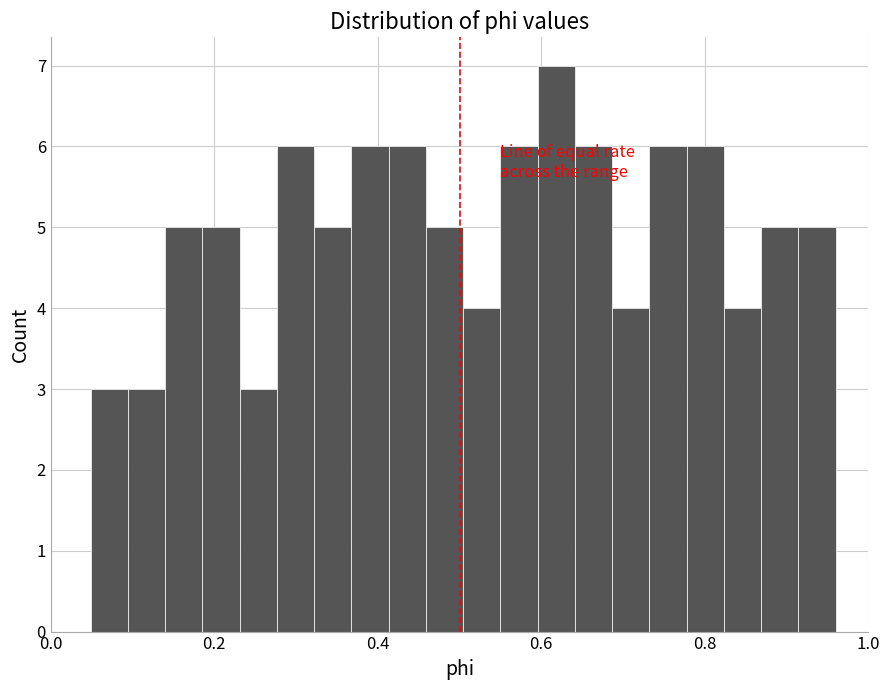

Around what value on the x-axis is the tallest bar? Give the approximate position of its centre, as read against the axis.

0.62